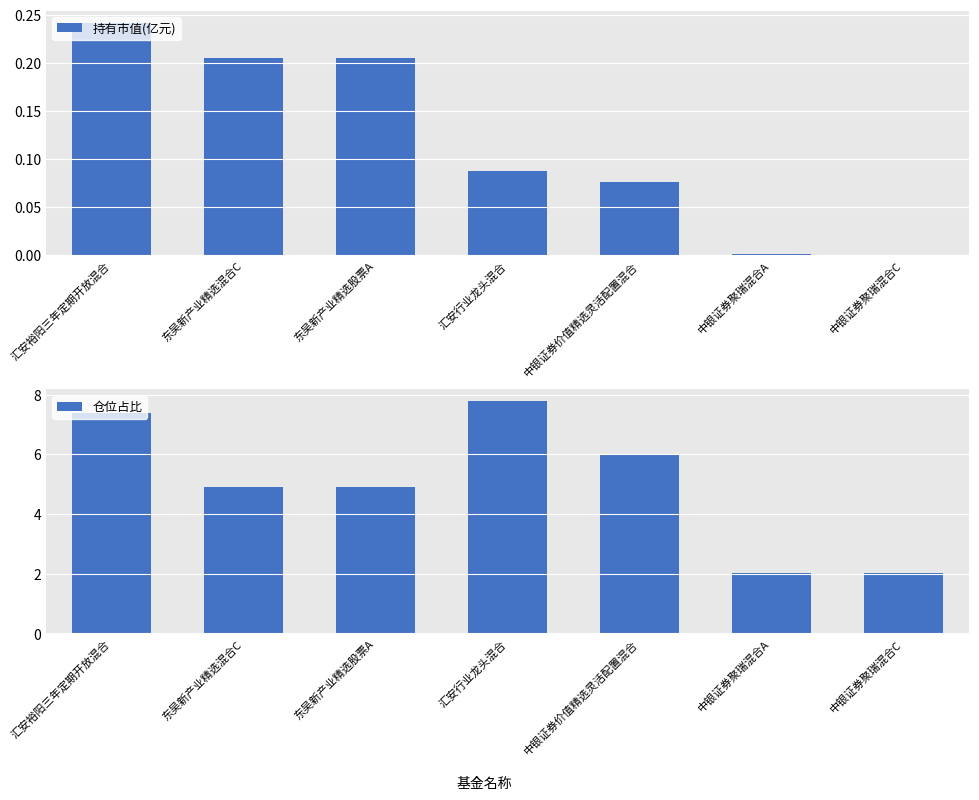

Between 中银证券聚瑞混合C and 汇安行业龙头混合, which is larger?

汇安行业龙头混合